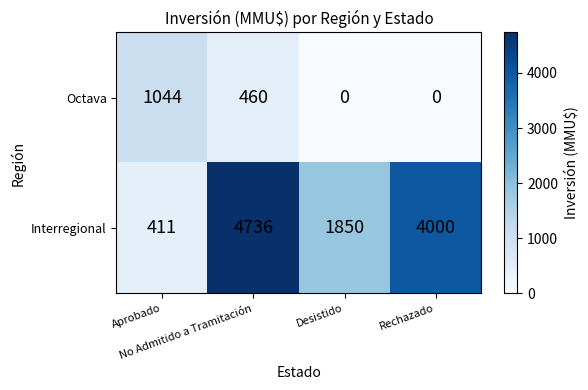

Which series has the widest spread of values?

Interregional